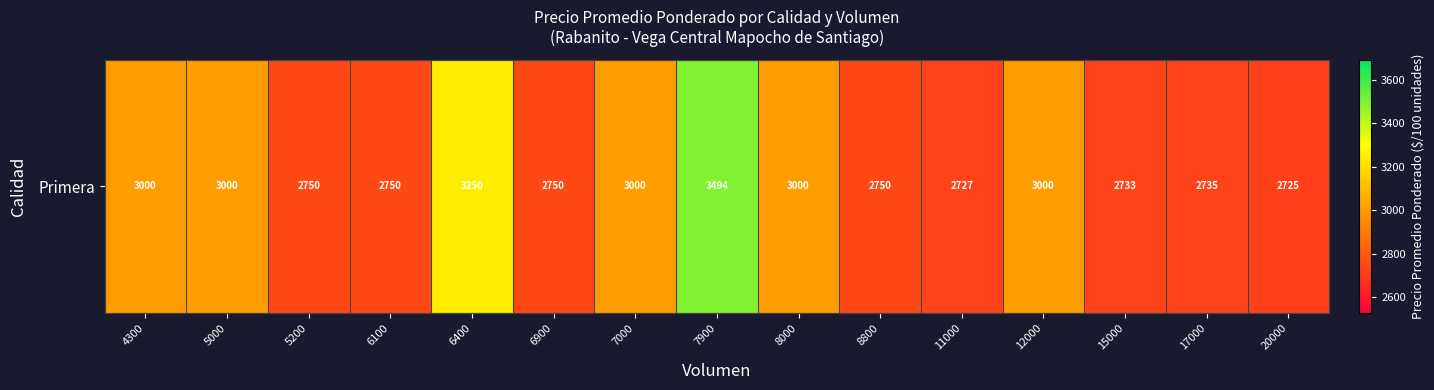

What is the average value?

2911